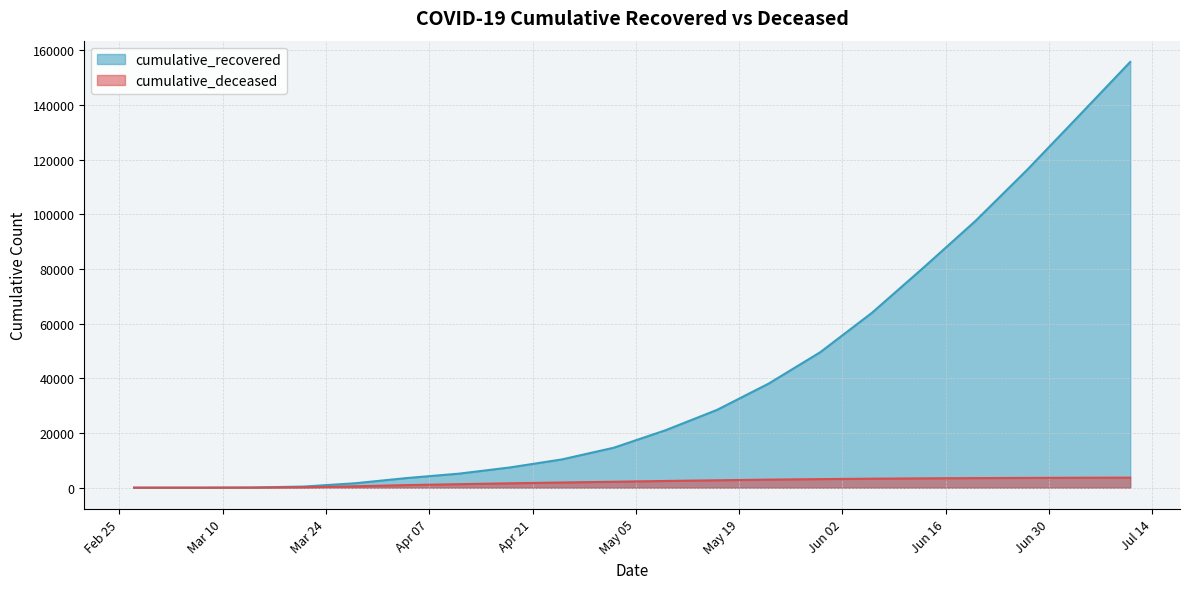

How many data points does each series have?

20